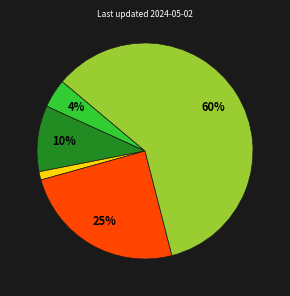

Is there any slice that represents more than half of the pie?

Yes